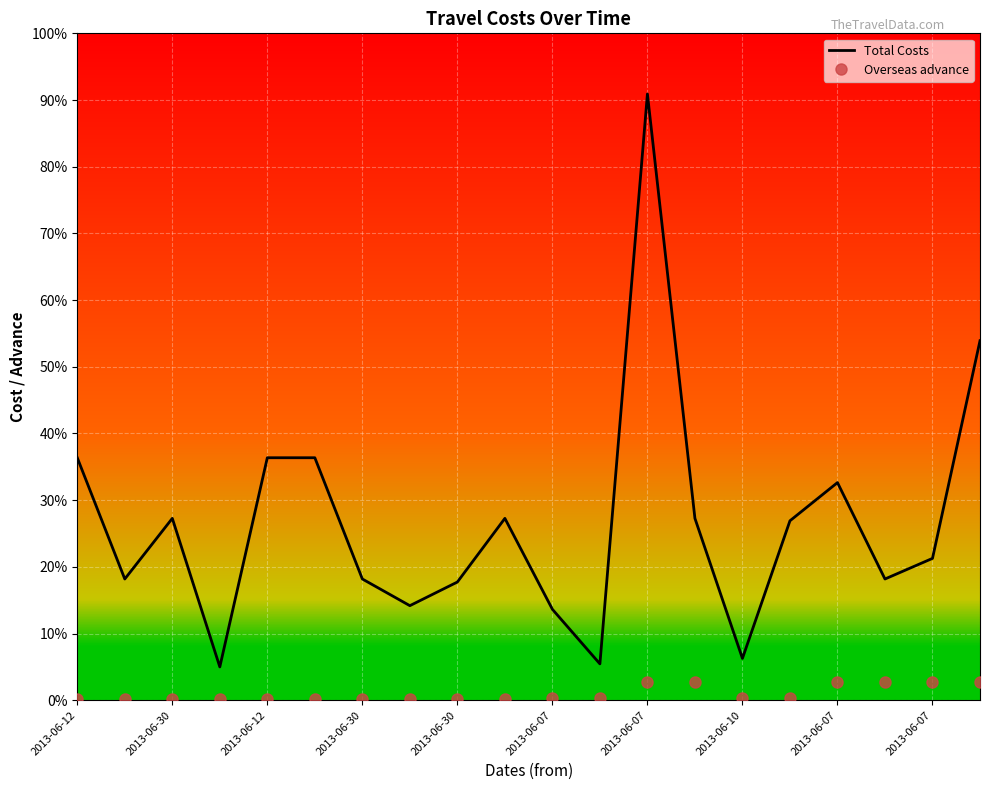

What are all the series names shown in the legend?

Total Costs, Overseas advance